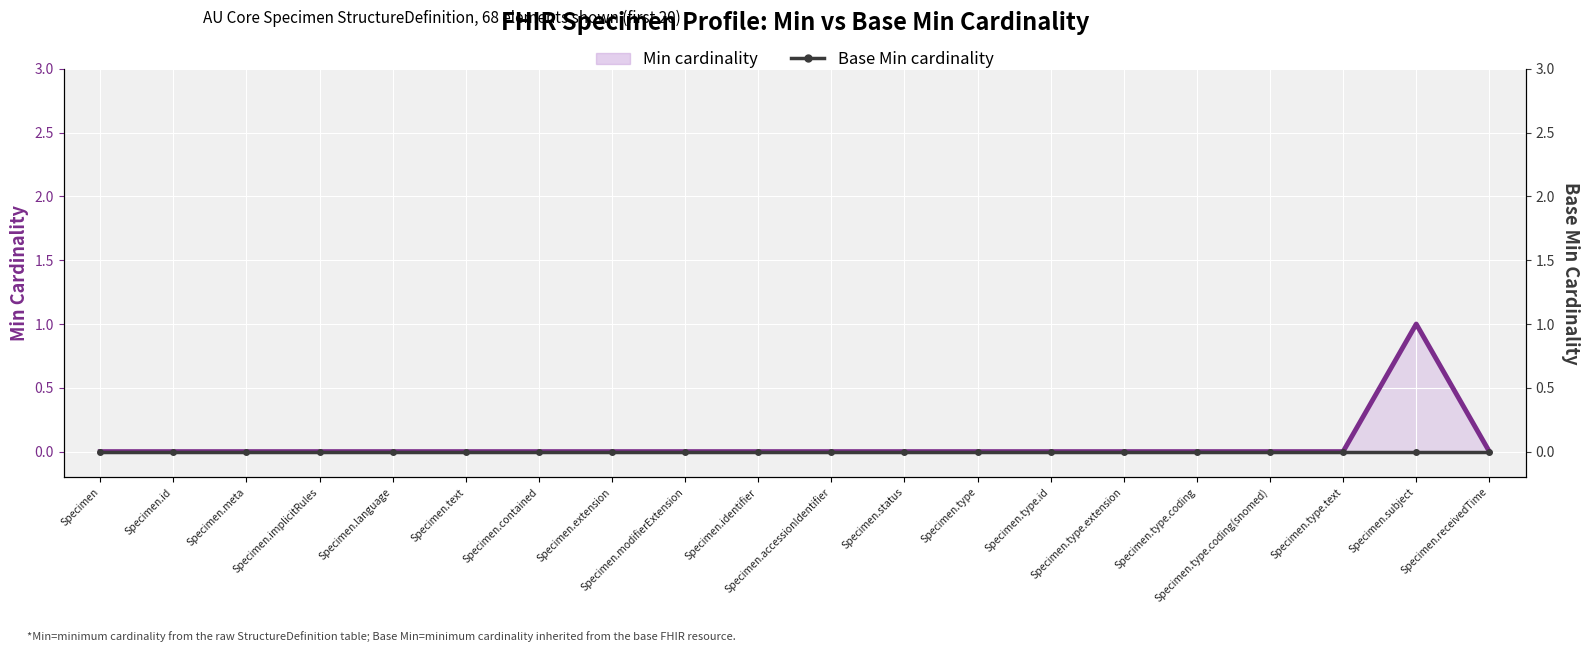

Is the value of Base Min at Specimen.type greater than the value of Min at Specimen.text?

No